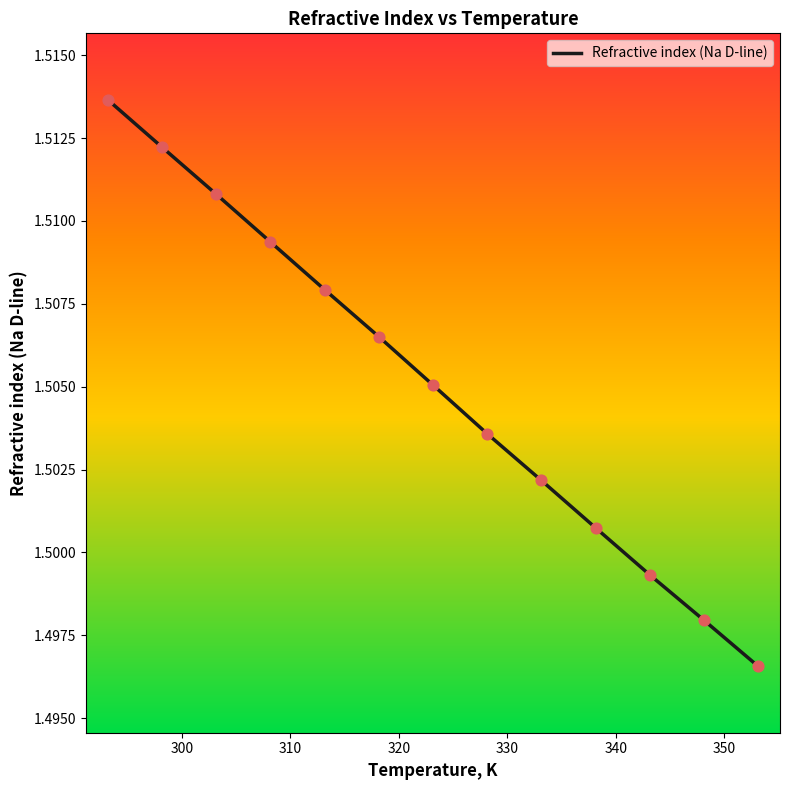

How many lines are shown in the chart?

1